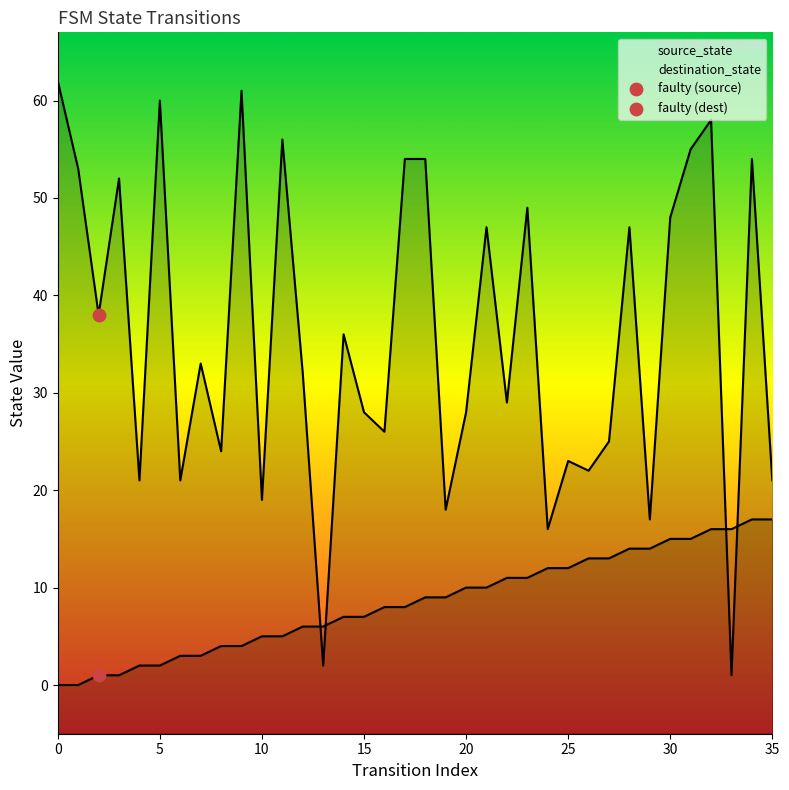

Which series contains the highest Y value?

destination_state